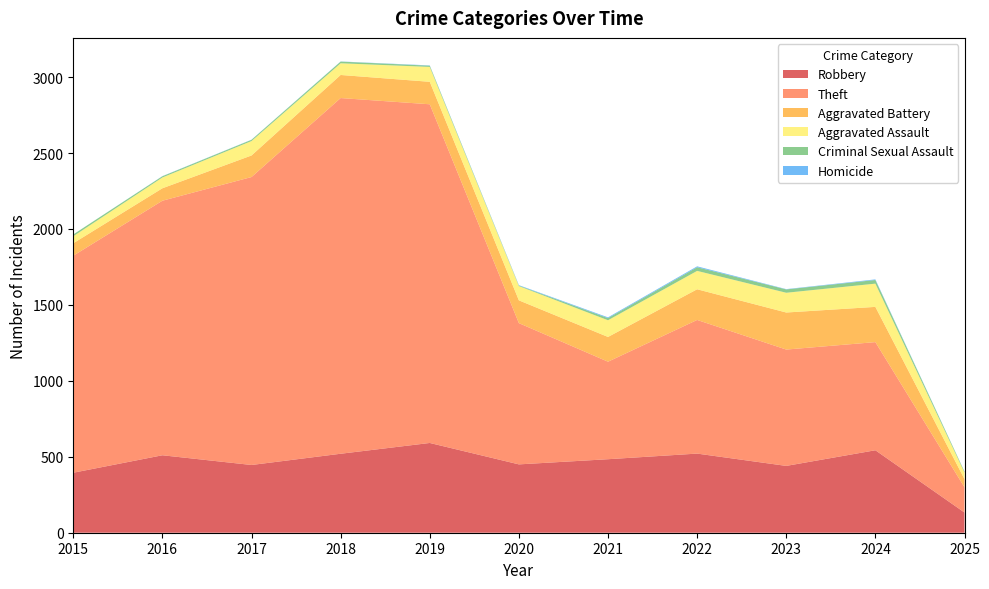

Reading left to right, transcribe all the data shown in this chart.

Robbery: 395	510	446	520	591	450	484	521	440	543	133
Theft: 1429	1676	1896	2342	2230	930	642	880	766	712	166
Aggravated Battery: 82	82	142	152	148	150	163	202	244	232	54
Aggravated Assault: 46	71	95	77	98	94	110	121	130	153	43
Criminal Sexual Assault: 12	8	8	11	8	3	14	24	22	24	6
Homicide: 0	1	1	1	2	3	5	6	2	4	1